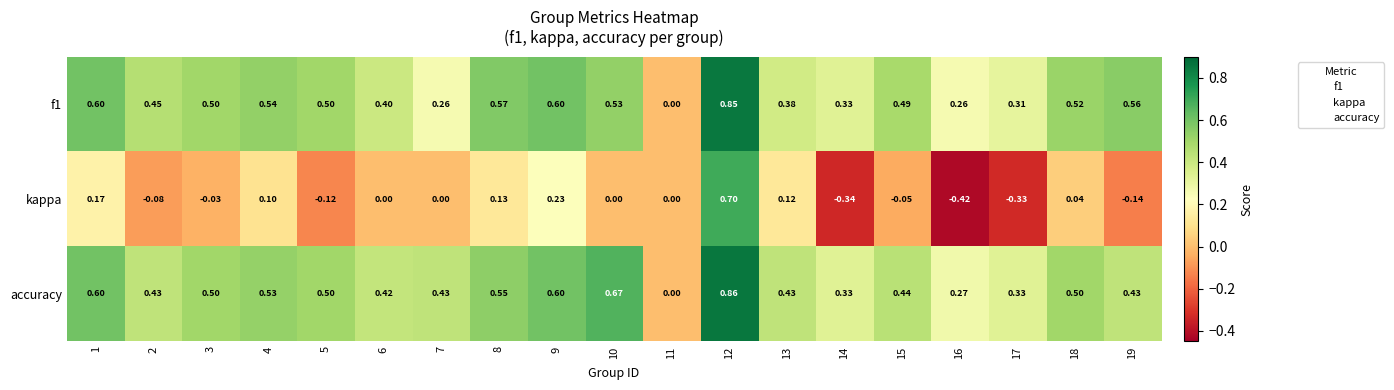

Which series has the widest spread of values?

kappa